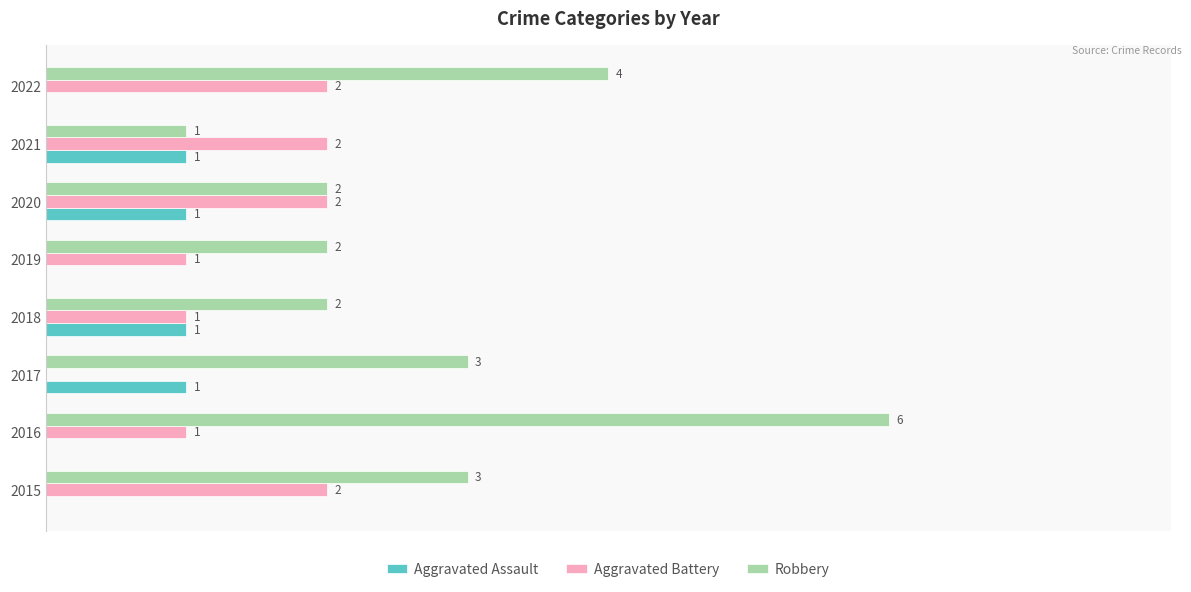

Between 2019 and 2022, which series saw the biggest shift?

Robbery